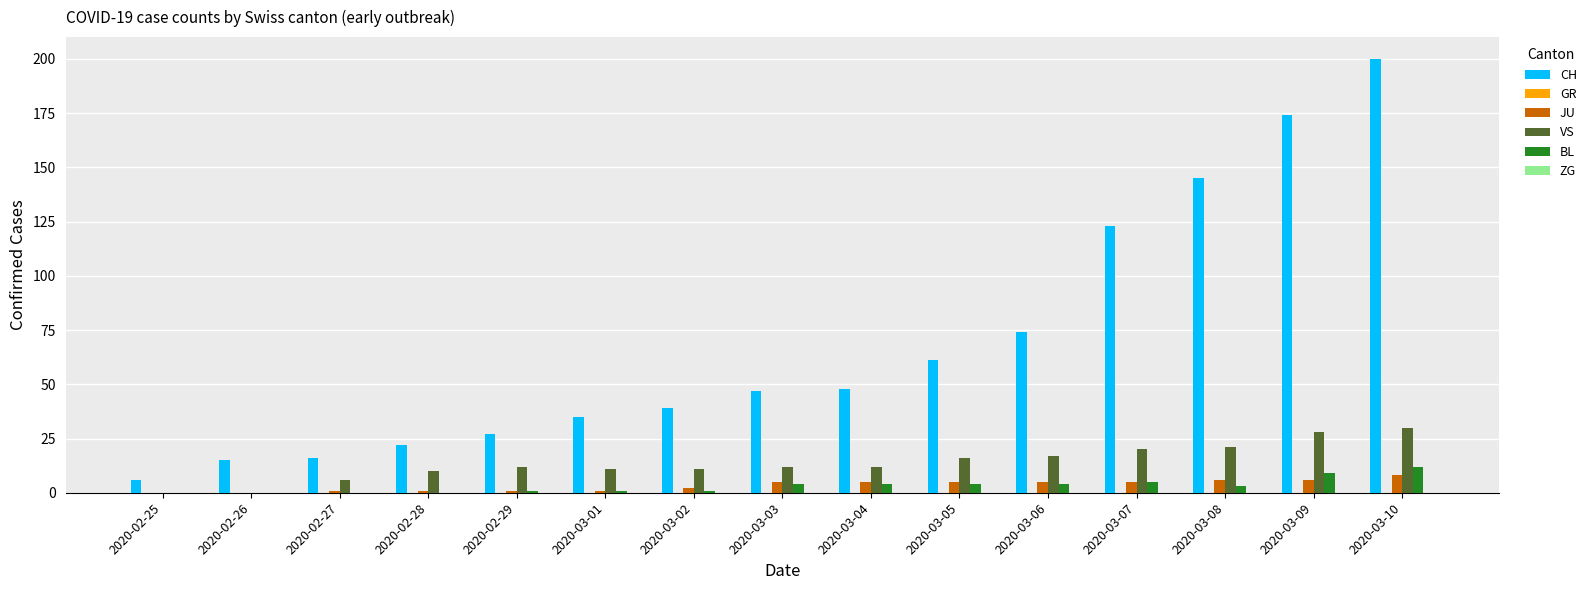

Which series changed the most between 2020-03-05 and 2020-03-08?

CH